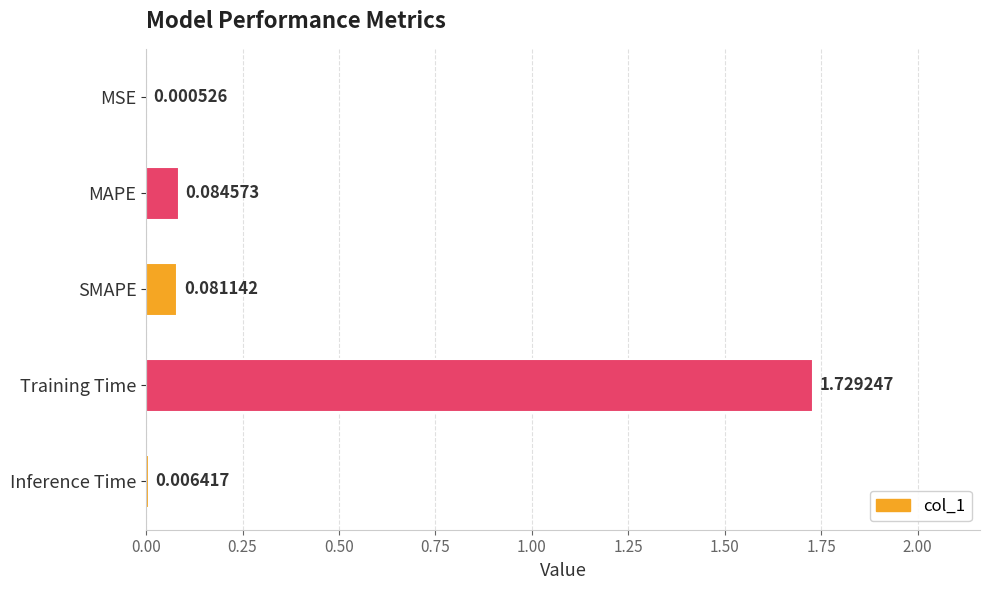

Which category has the highest value across all series?

Training Time